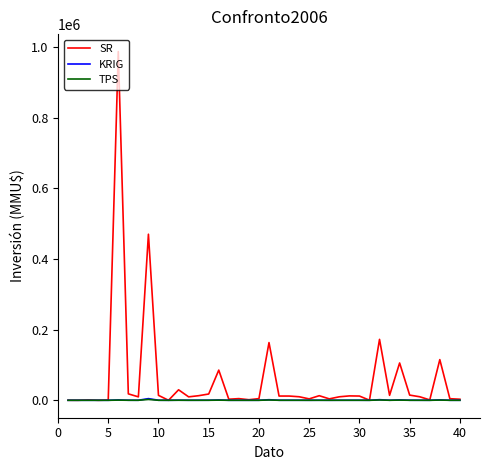

Which series has the widest spread of values?

SR